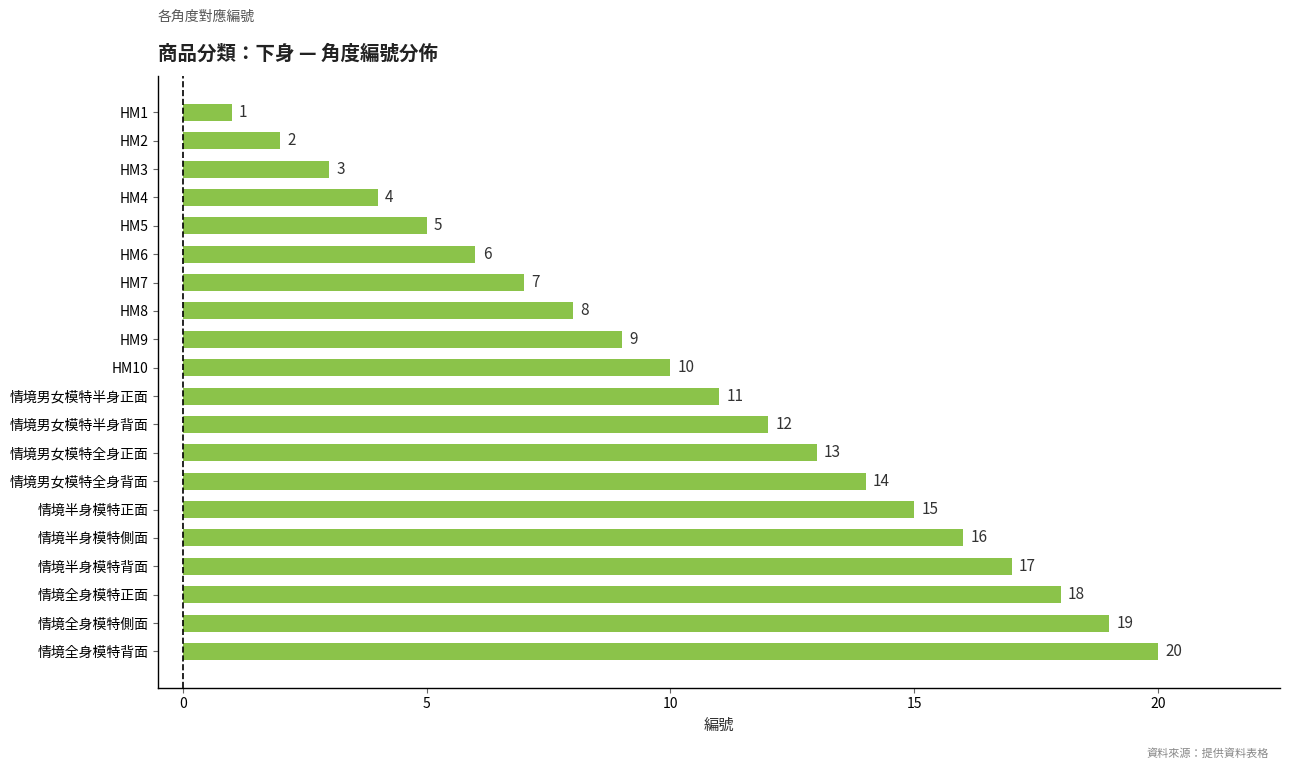

What is the greatest value displayed?

20